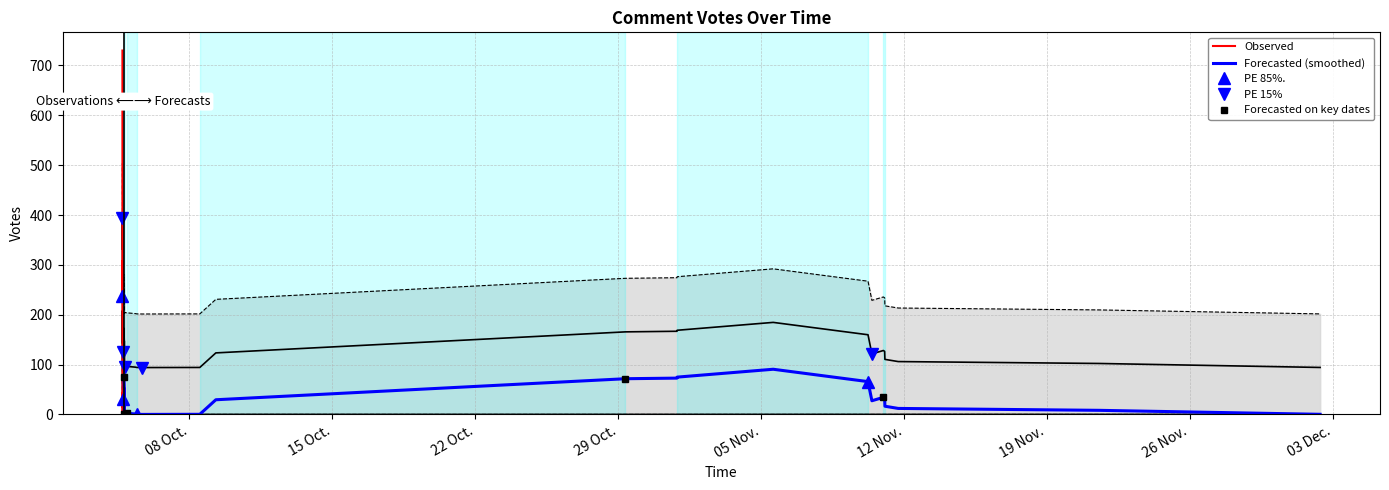

Between 2019-10-04 17:22 and 2019-11-11 01:37, which is larger?

2019-10-04 17:22